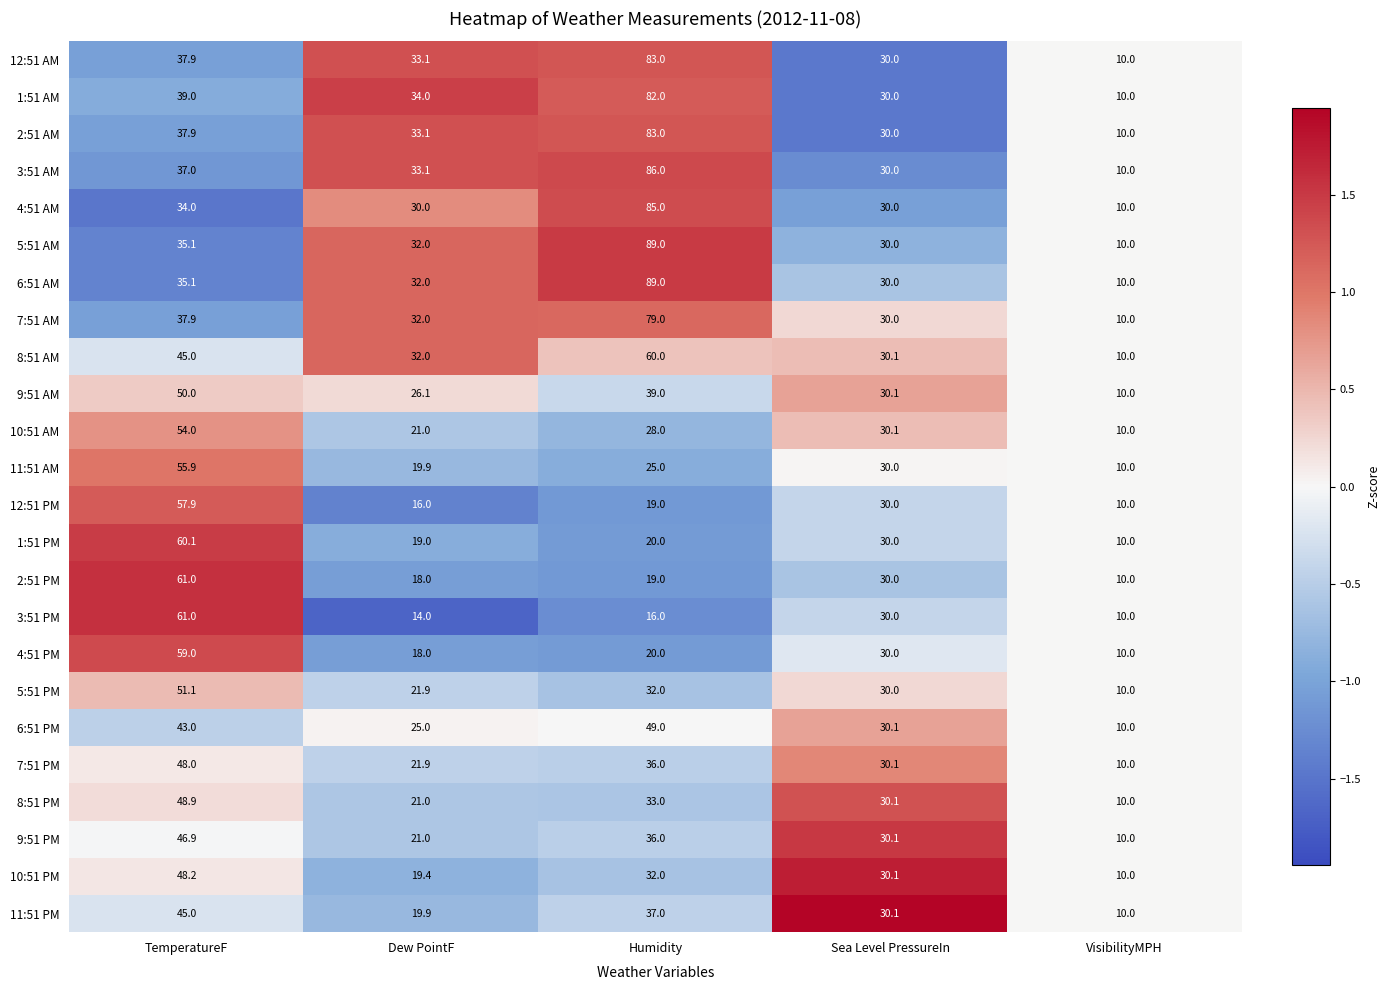

What is the smallest value displayed?

10.0